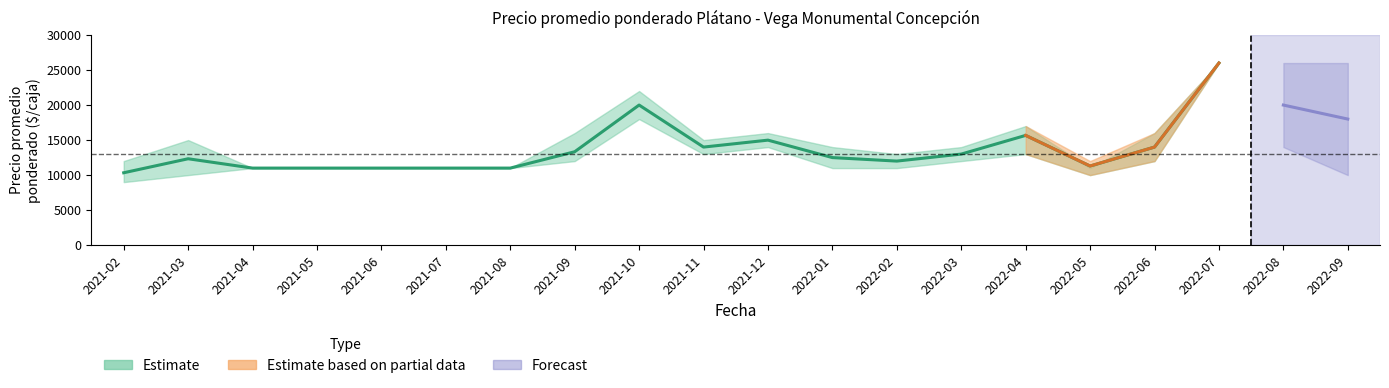

What is the approximate value of Precio promedio ponderado at 2021-12, to the nearest 10?

14990